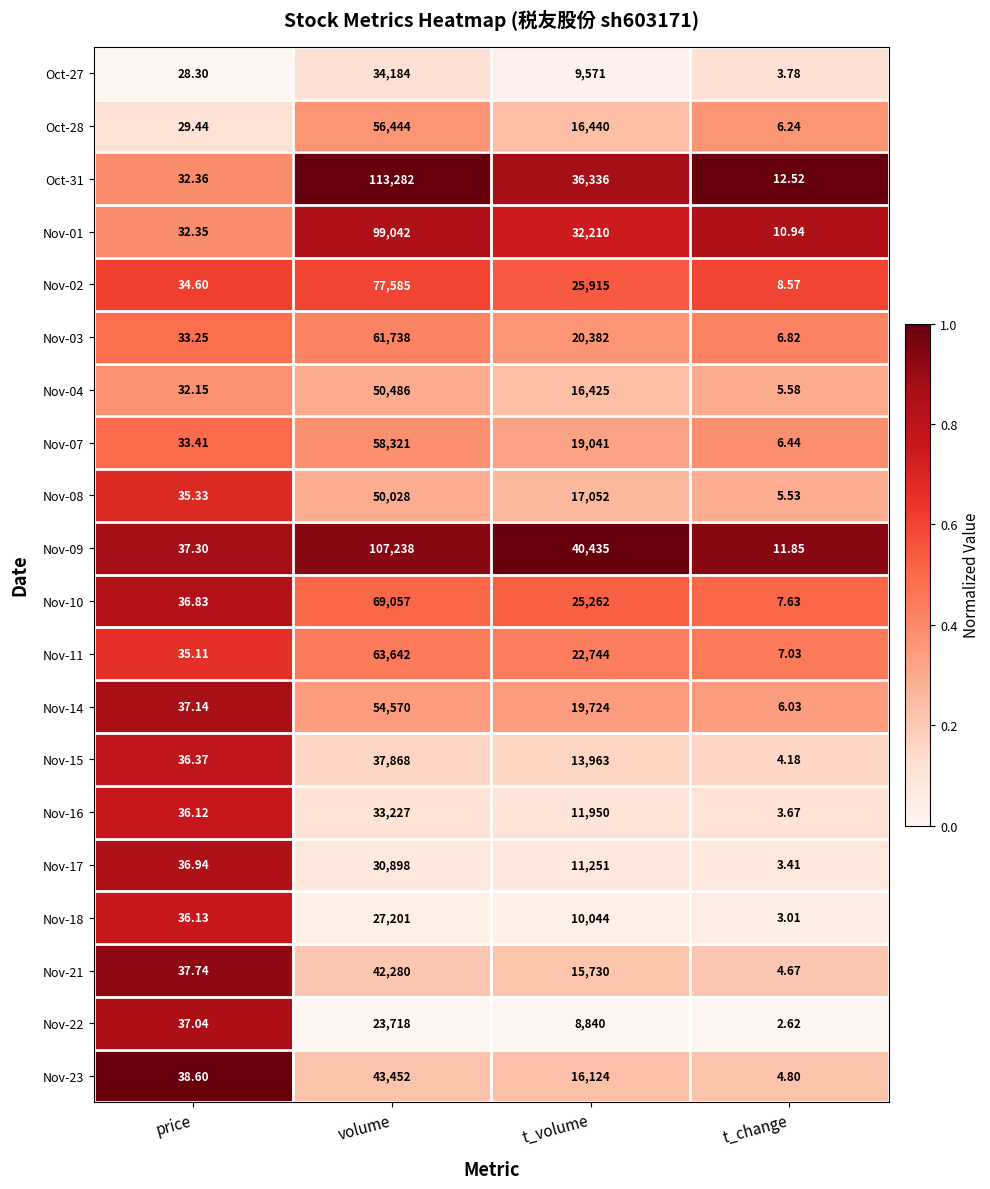

Which label corresponds to the smallest value in the chart?

t_change